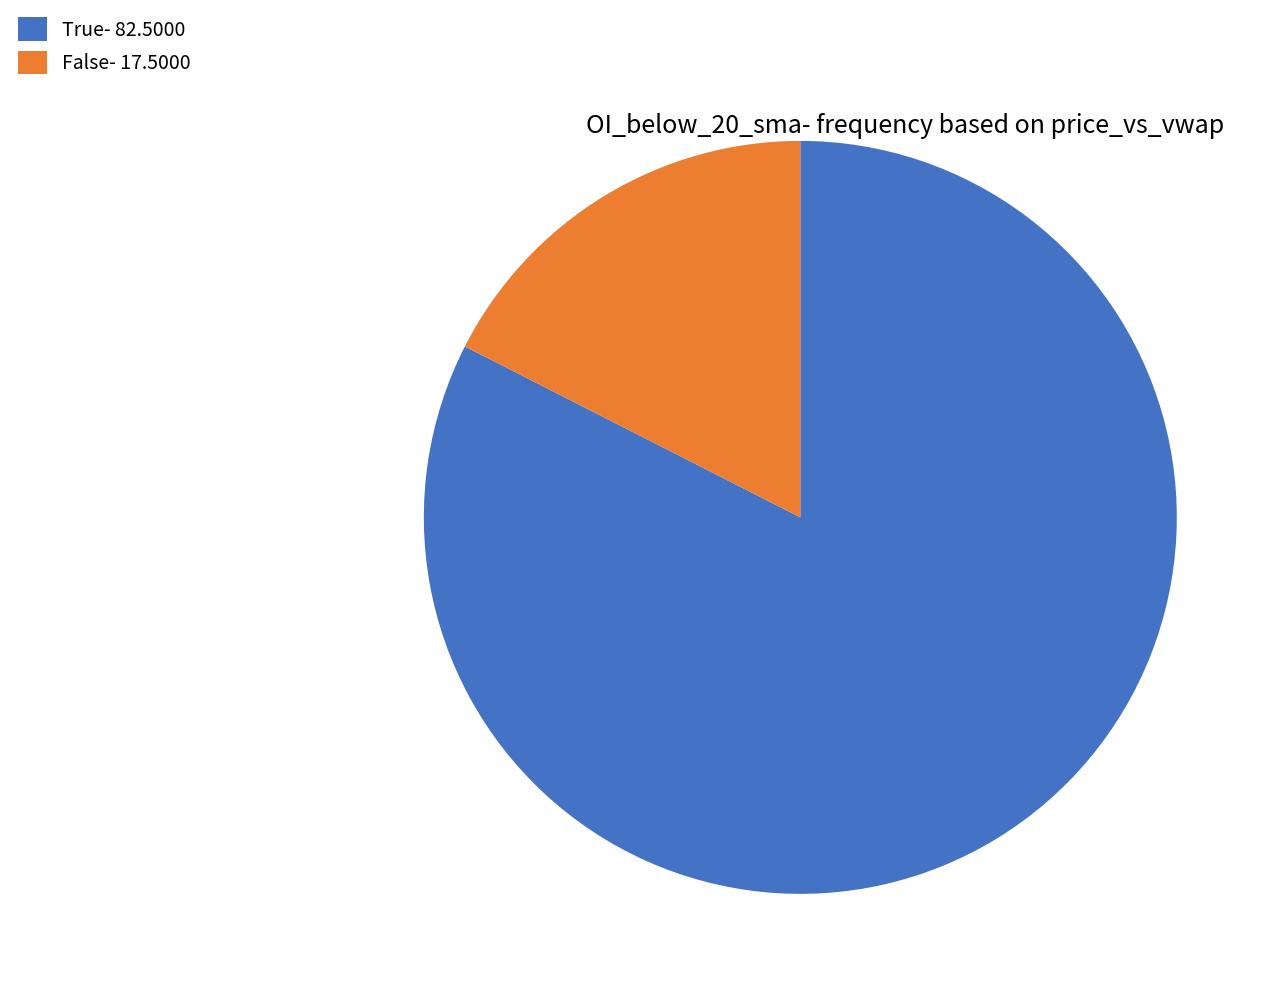

Is the sum of True- 82.5000 and False- 17.5000 greater than half?

Yes